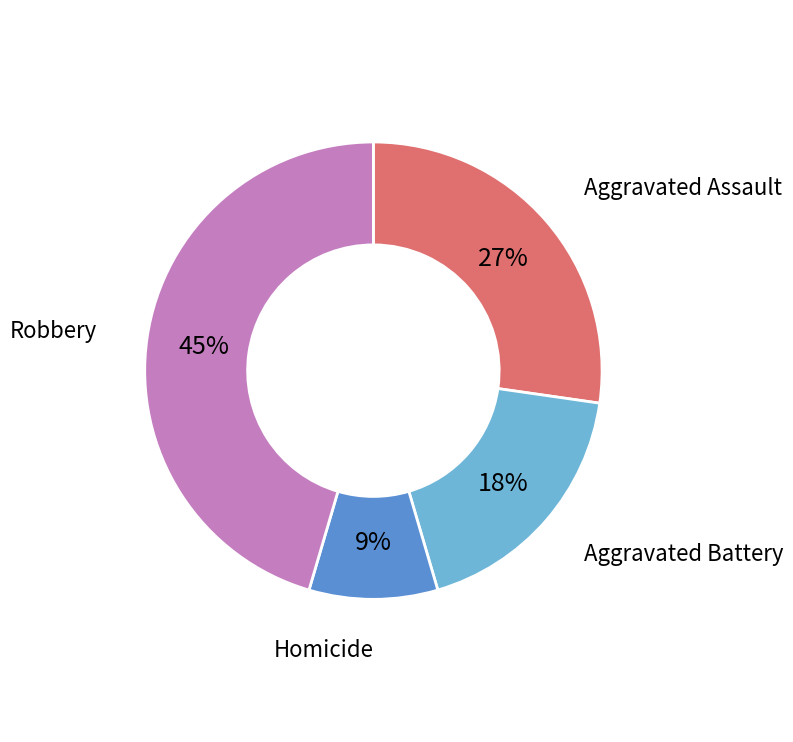

The Aggravated Battery slice represents 18% of the pie. True or false?

True